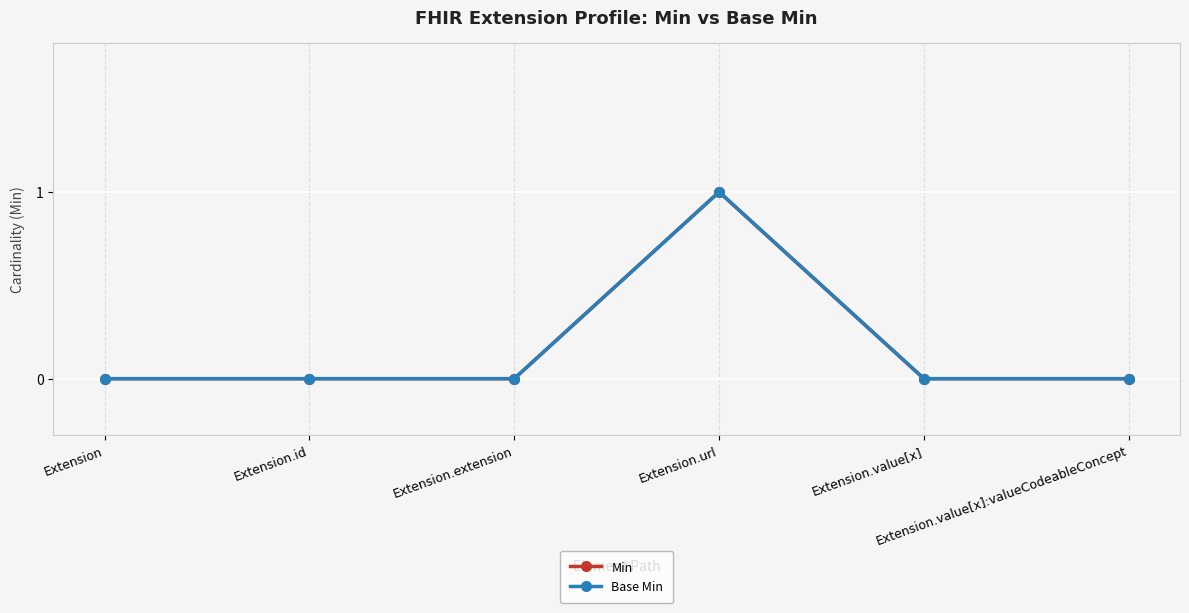

The Min series shows 1 at Extension.url. True or false?

True